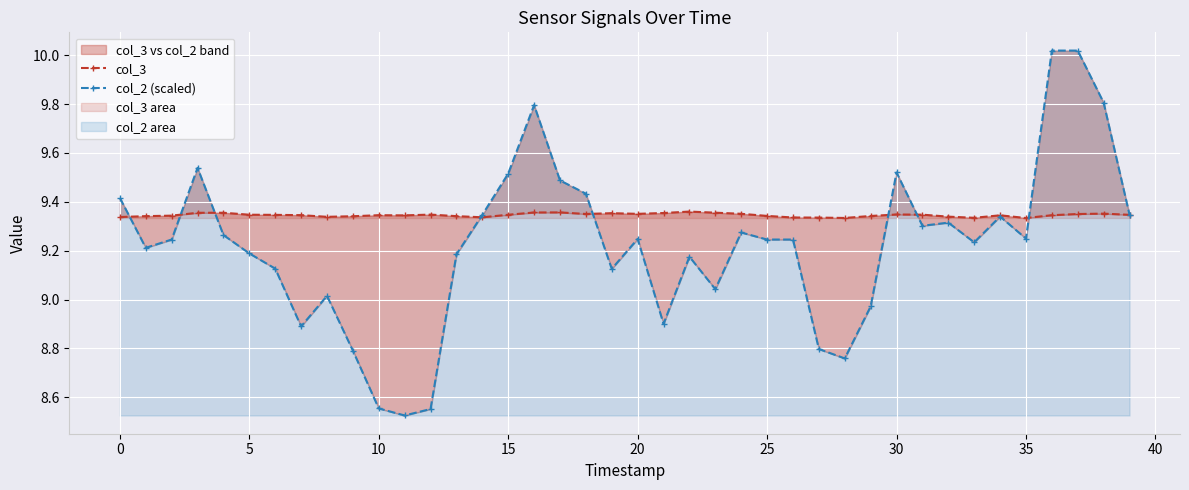

Rank the series by their average value, from highest to lowest.

col_3, col_2 (scaled)